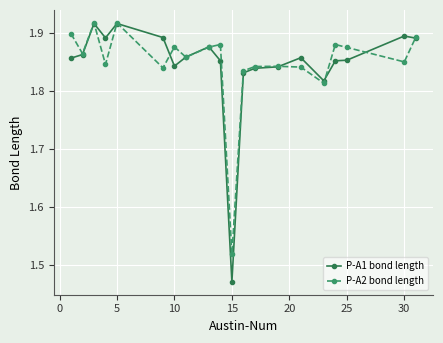

Which series has the largest range (max minus min)?

P-A1 bond length